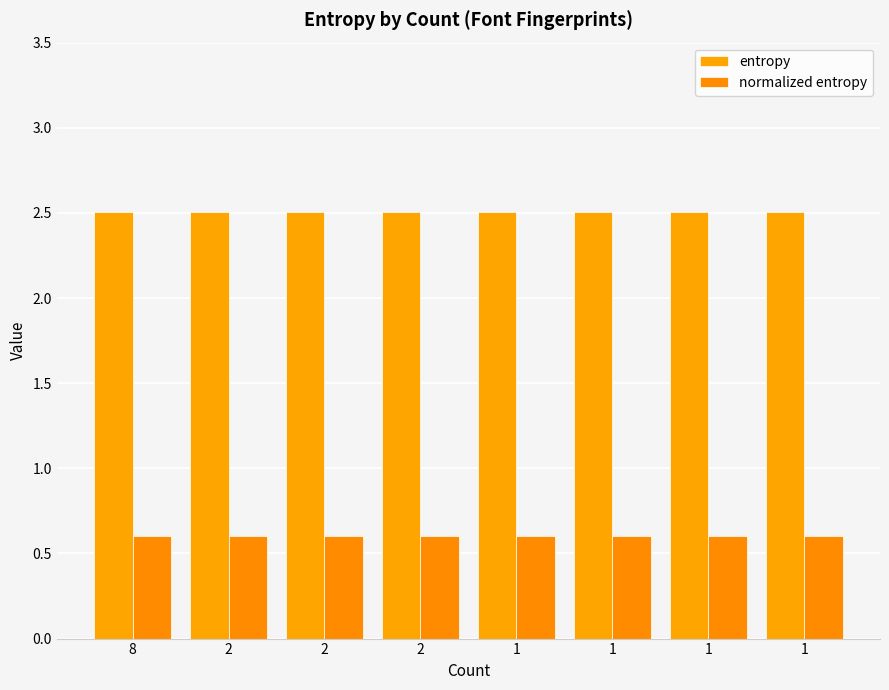

Which series has the widest spread of values?

entropy